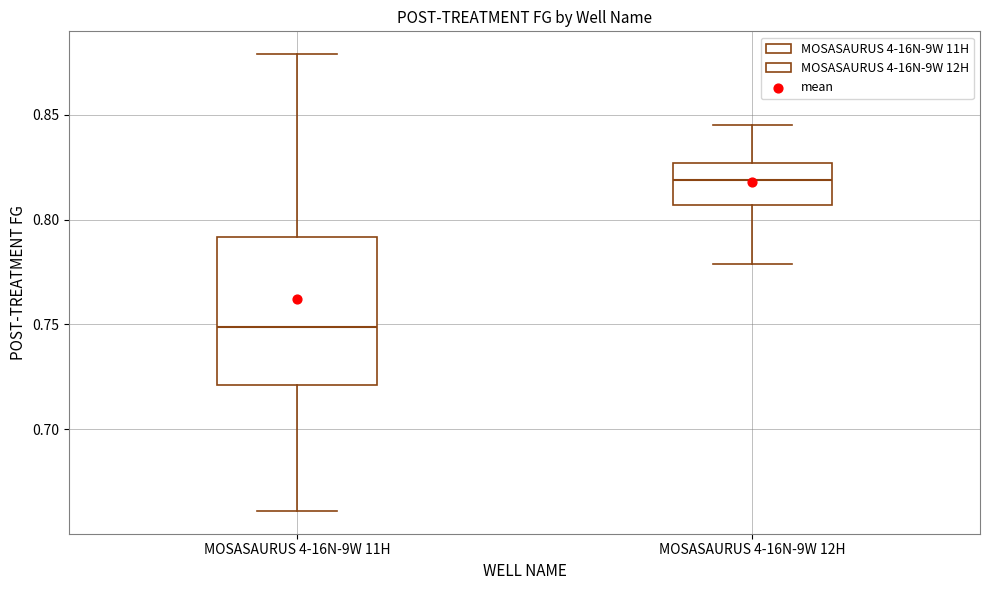

Which box has the lowest median line?

MOSASAURUS 4-16N-9W 11H